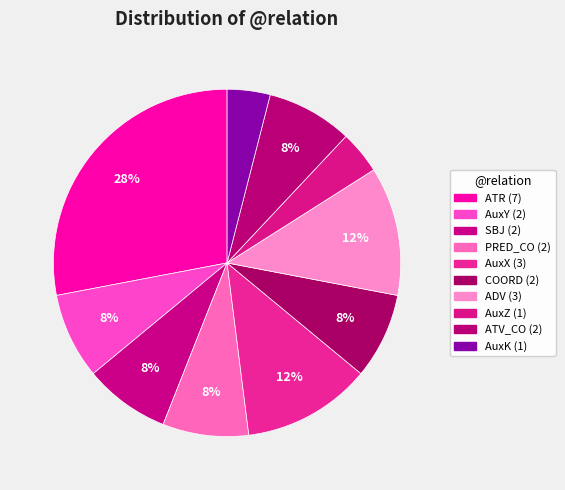

Rank the categories by value from lowest to highest.

AuxZ, AuxK, AuxY, SBJ, PRED_CO, COORD, ATV_CO, AuxX, ADV, ATR